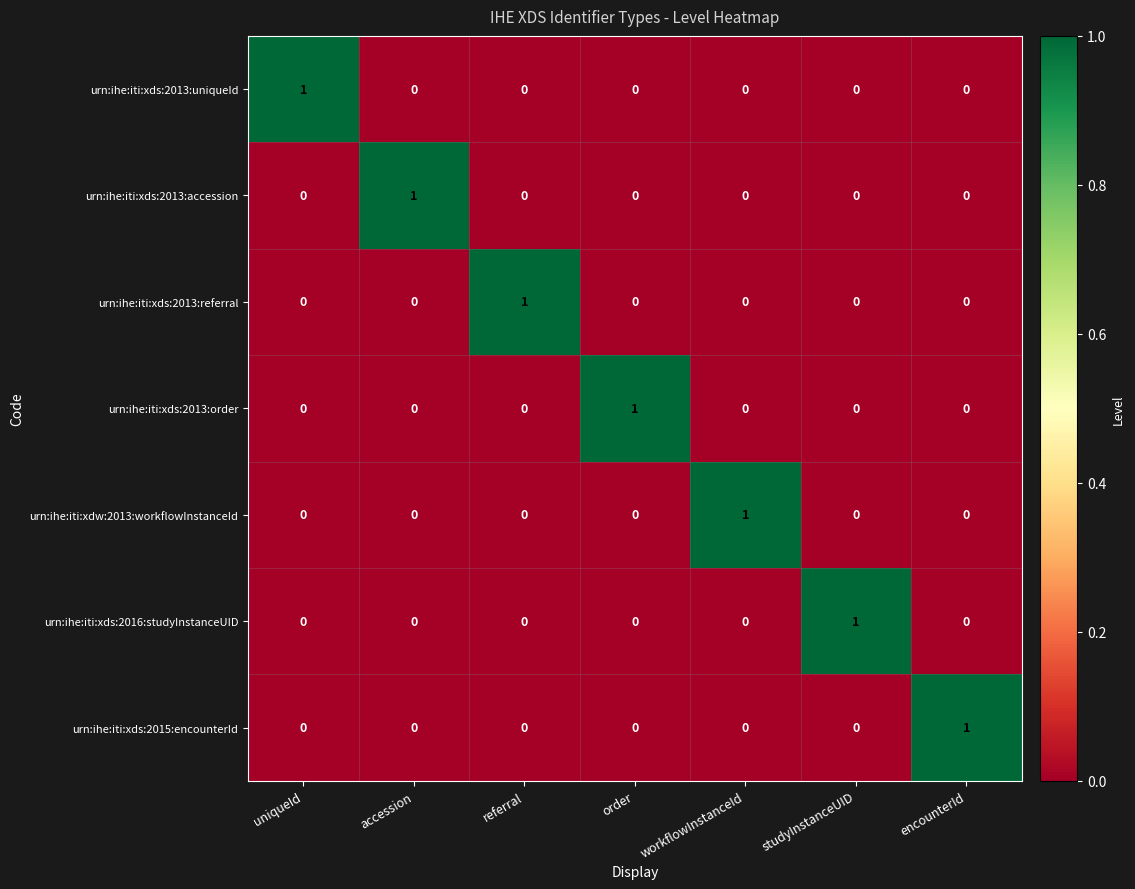

Is it true that urn:ihe:iti:xdw:2013:workflowInstanceId equals 0 at studyInstanceUID?

True